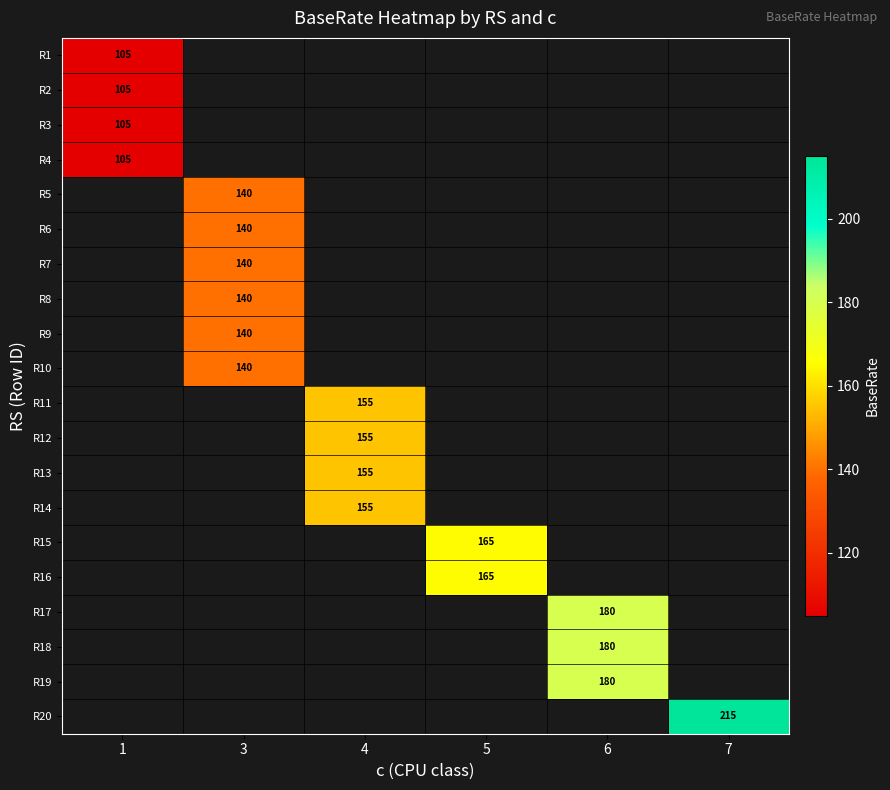

How many series are shown in this chart?

20